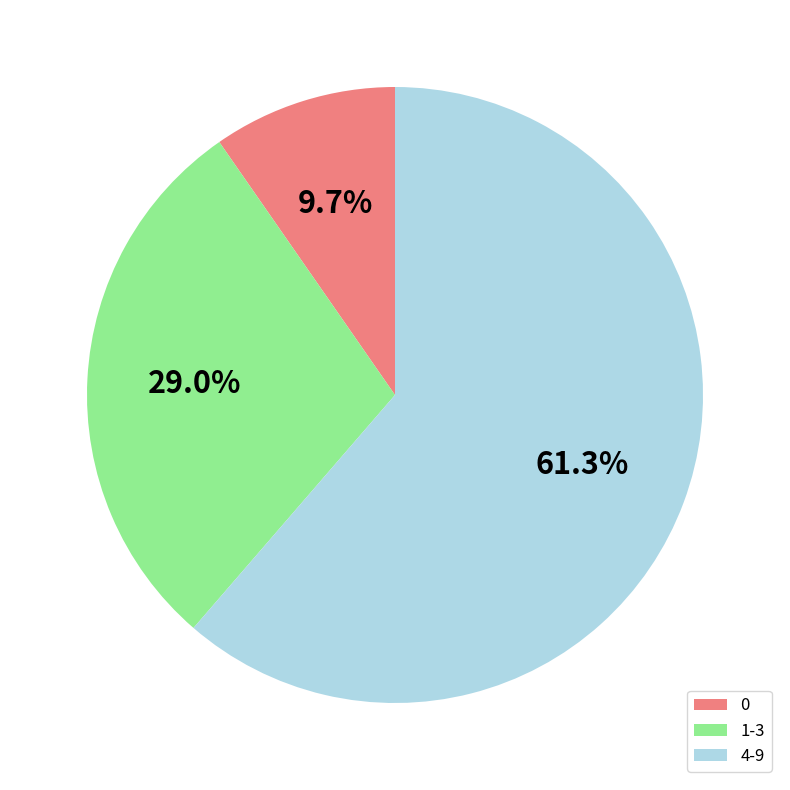

How many segments does this pie chart have?

3